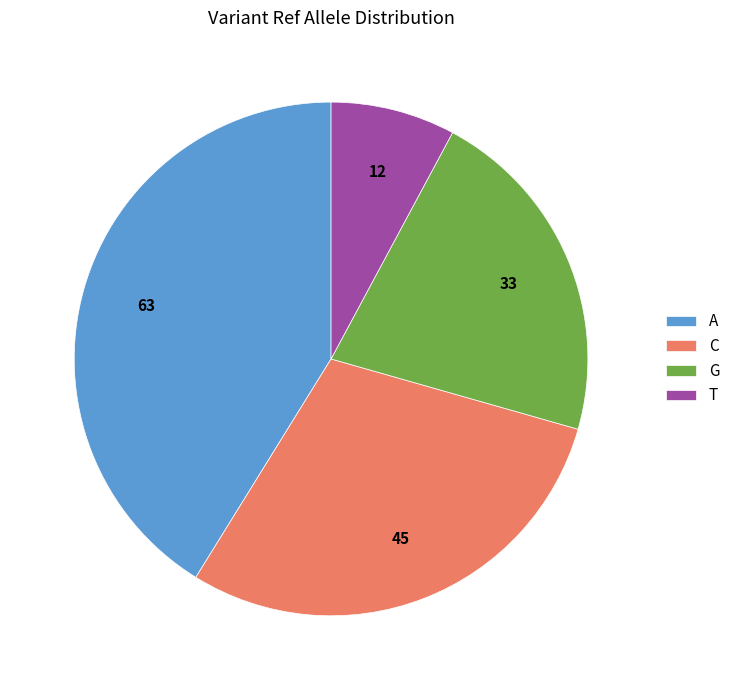

Do A and T together represent more than half of the pie?

No